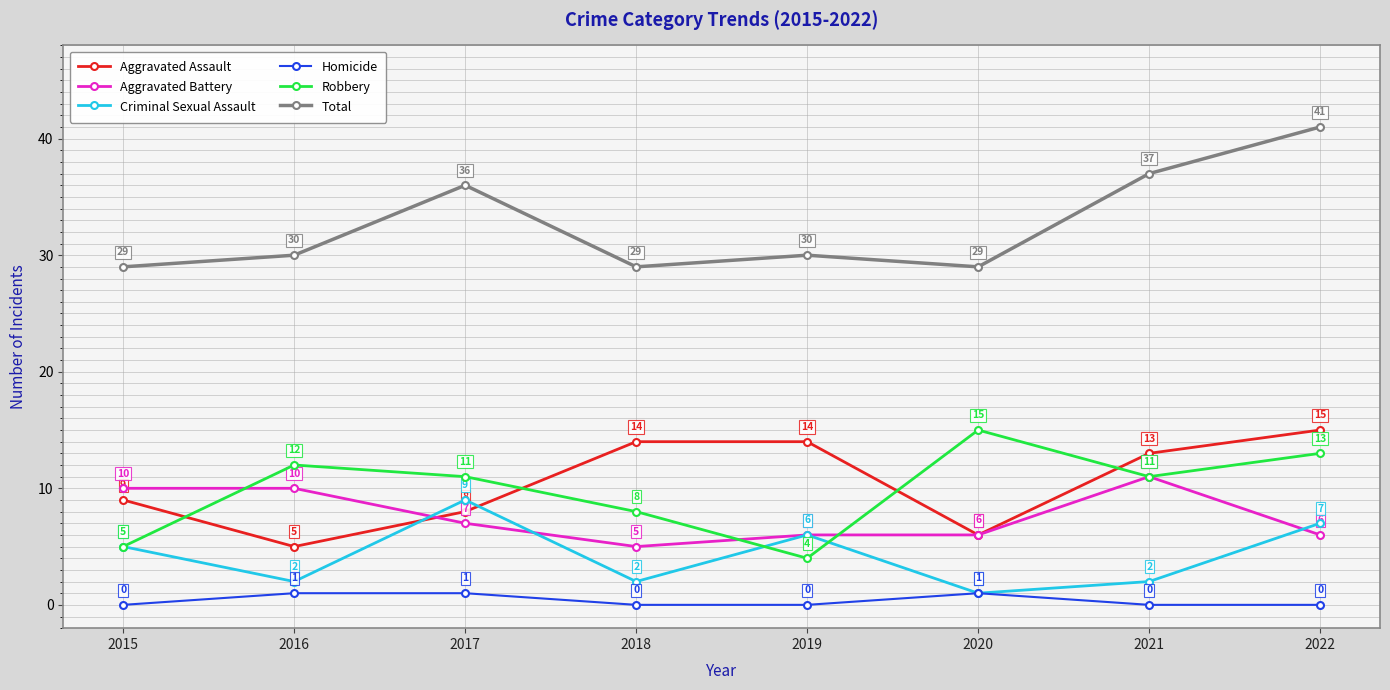

At which label is Total closest to 35?

2017